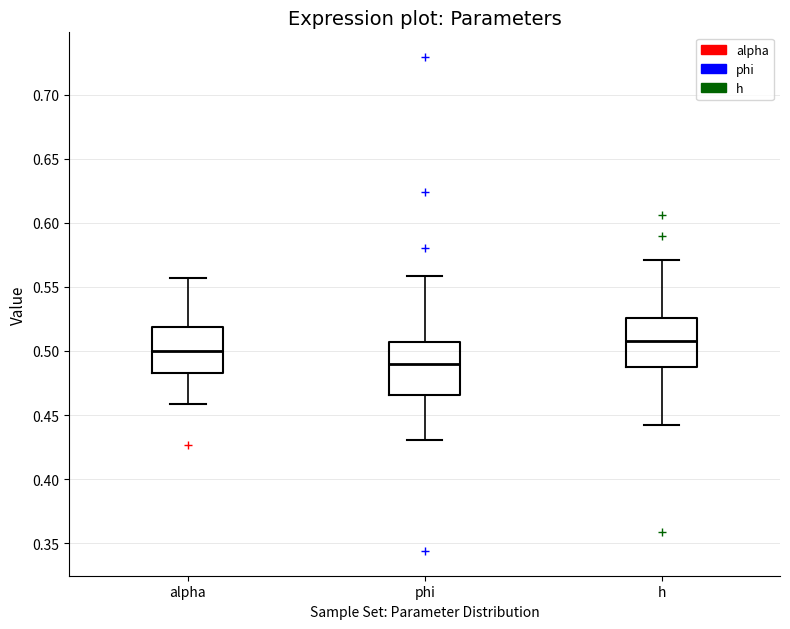

Reading left to right, transcribe this box plot: for each box, give where its median line is, the range the box spans, and where its two whiskers end, as read against the y-axis. The values are not printed on the chart, so give them approximately, as read against the axis.

alpha: median 0.500, box 0.485 to 0.520, whiskers 0.460 to 0.555
phi: median 0.490, box 0.465 to 0.505, whiskers 0.430 to 0.560
h: median 0.510, box 0.490 to 0.525, whiskers 0.440 to 0.570